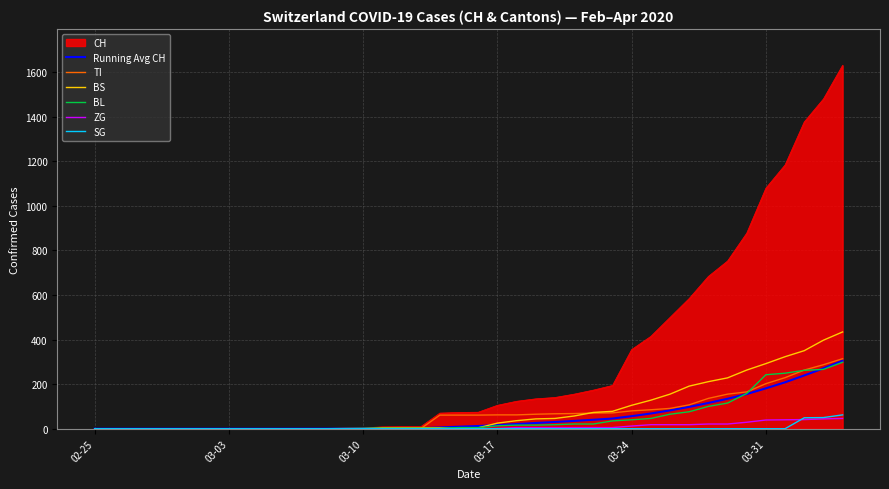

What is the maximum value for BS?

434.0